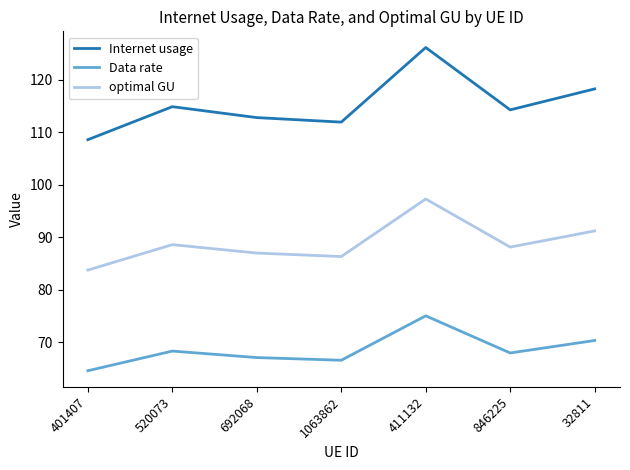

What position from the right is 1063862?

4